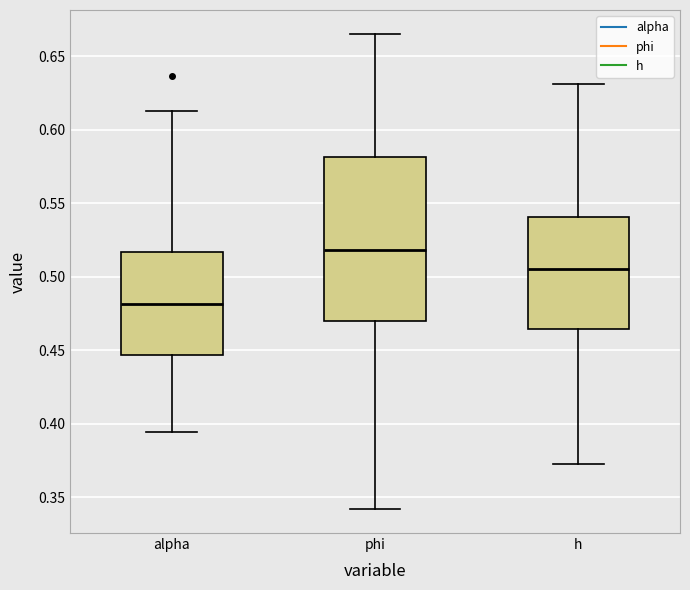

Reading left to right, read every box against the y-axis: the position of its median line, the range the box covers, and the ends of its whiskers. The values are not printed on the chart, so give them approximately, as read against the axis.

alpha: median 0.480, box 0.445 to 0.515, whiskers 0.395 to 0.615
phi: median 0.520, box 0.470 to 0.580, whiskers 0.340 to 0.665
h: median 0.505, box 0.465 to 0.540, whiskers 0.375 to 0.630